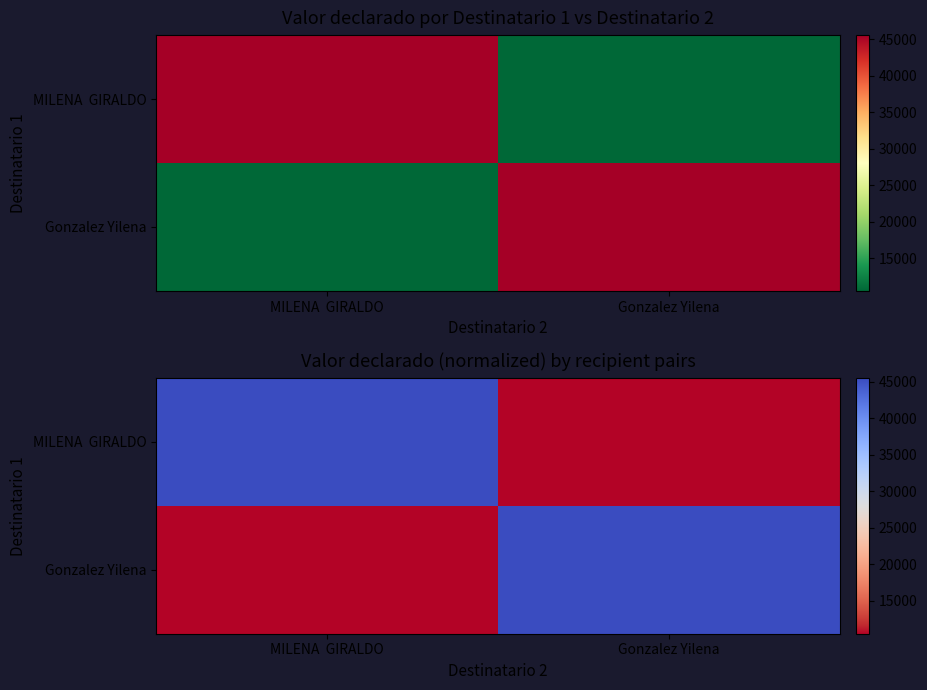

Which series has the largest range (max minus min)?

MILENA GIRALDO